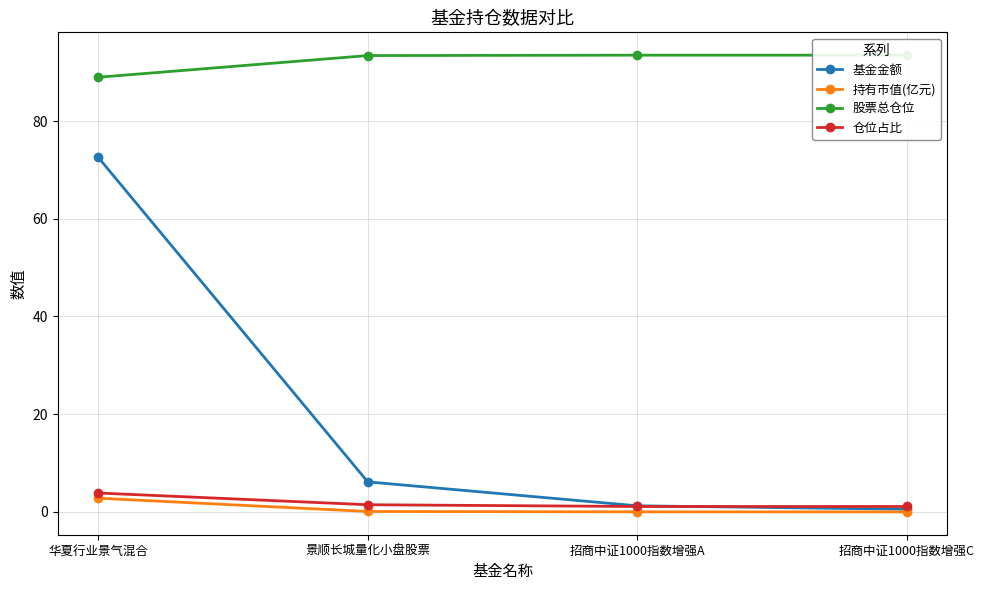

Reading right to left, transcribe all the data shown in this chart.

基金金额: 招商中证1000指数增强C=0.6	招商中证1000指数增强A=1.2	景顺长城量化小盘股票=6.2	华夏行业景气混合=72.6
持有市值(亿元): 招商中证1000指数增强C=0.0	招商中证1000指数增强A=0.0	景顺长城量化小盘股票=0.1	华夏行业景气混合=2.8
股票总仓位: 招商中证1000指数增强C=93.5	招商中证1000指数增强A=93.5	景顺长城量化小盘股票=93.4	华夏行业景气混合=89.0
仓位占比: 招商中证1000指数增强C=1.1	招商中证1000指数增强A=1.1	景顺长城量化小盘股票=1.5	华夏行业景气混合=3.9